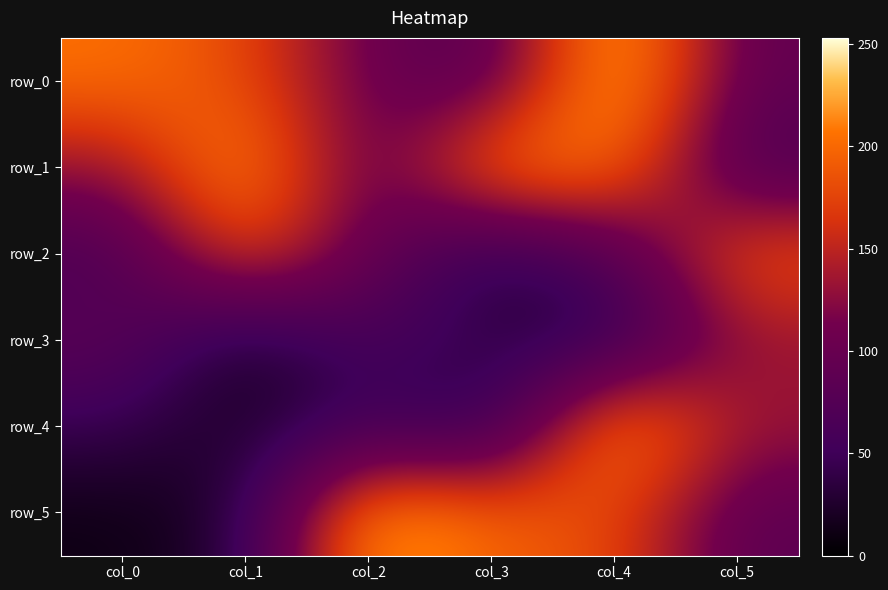

What is the sum of the row_3 values at col_5 and col_0?

218